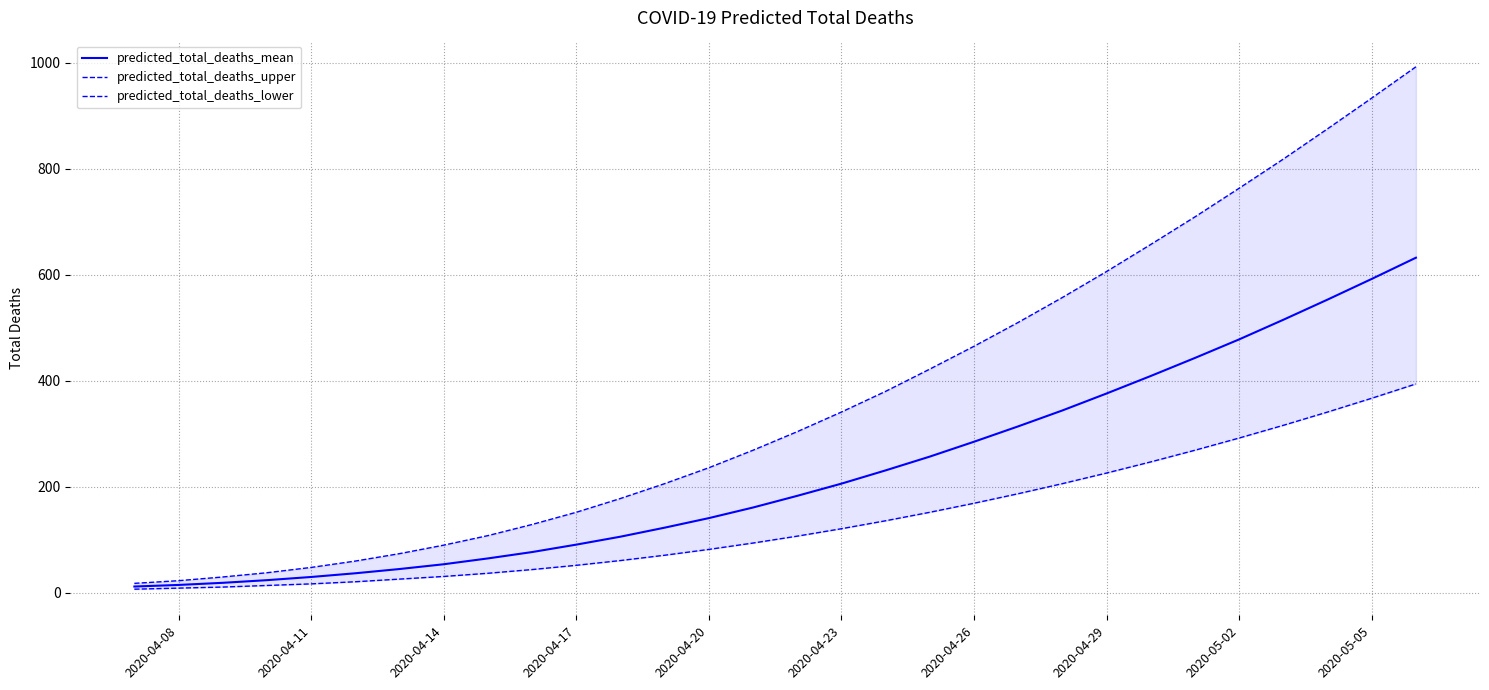

How many data points in predicted_total_deaths_upper are less than 304?

15